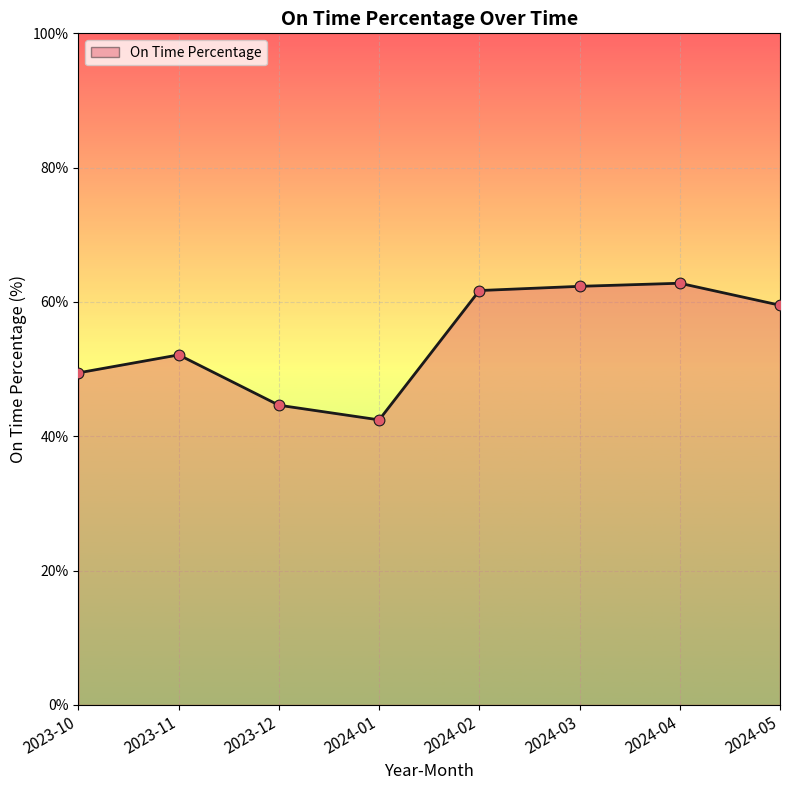

What is the change in value from 2024-01 to 2024-03?

+19.9